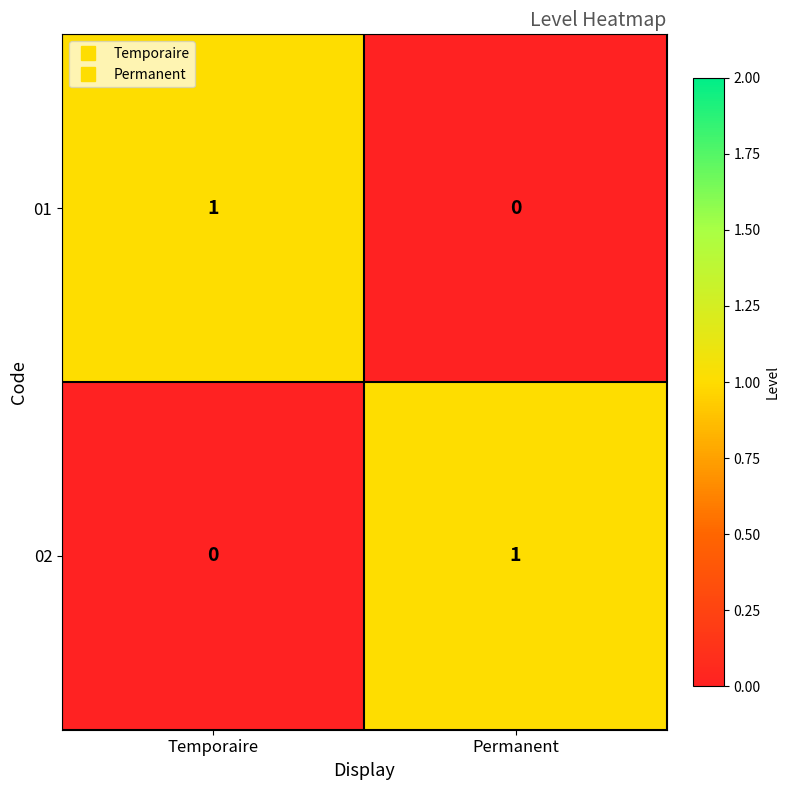

Reading right to left, list all the values displayed in this chart.

01: 0	1
02: 1	0